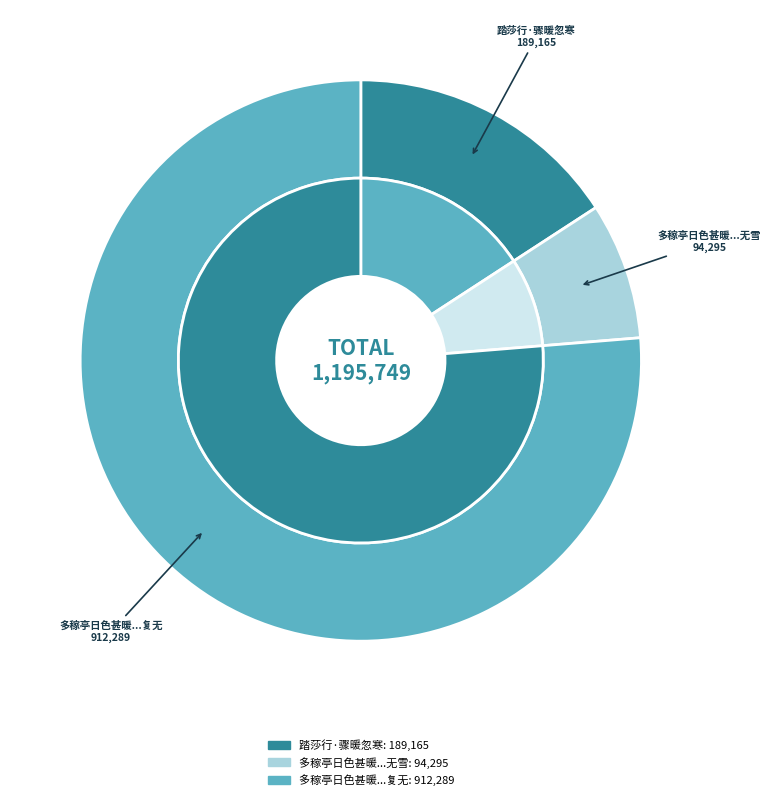

True or false: 踏莎行·骤暖忽寒 accounts for 16% of the total.

True